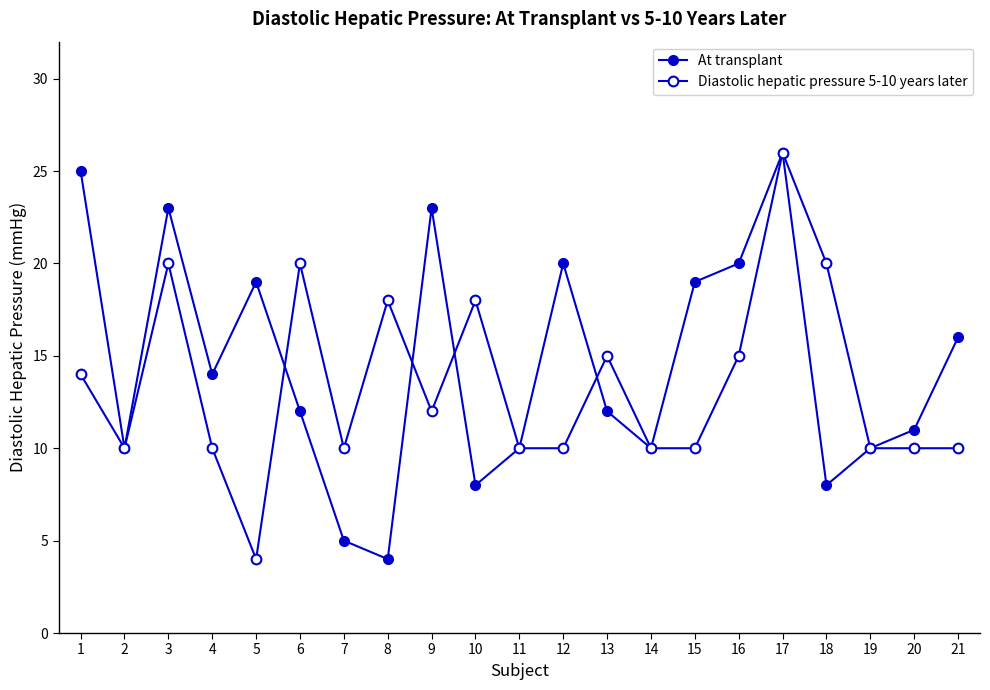

Reading left to right, extract all data points from this chart.

At transplant: 1=25	2=10	3=23	4=14	5=19	6=12	7=5	8=4	9=23	10=8	11=10	12=20	13=12	14=10	15=19	16=20	17=26	18=8	19=10	20=11	21=16
Diastolic hepatic pressure 5-10 years later: 1=14	2=10	3=20	4=10	5=4	6=20	7=10	8=18	9=12	10=18	11=10	12=10	13=15	14=10	15=10	16=15	17=26	18=20	19=10	20=10	21=10